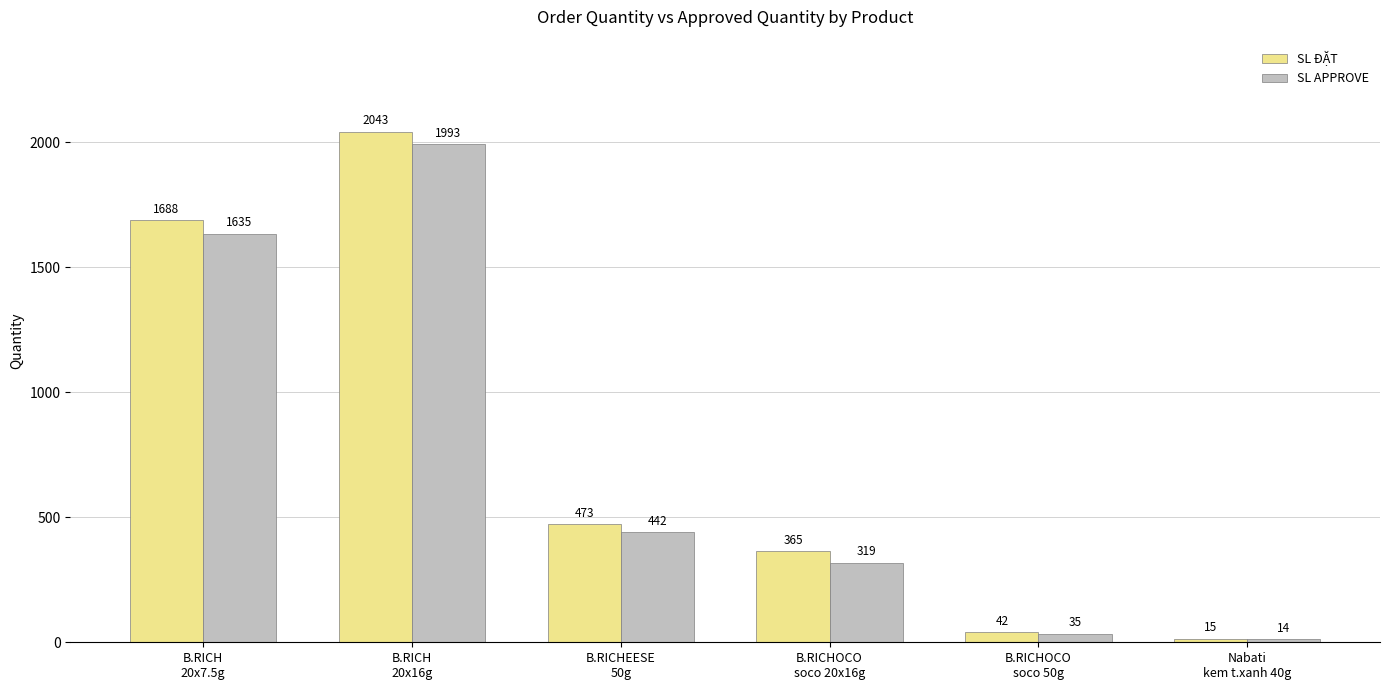

What is the difference between the second highest and minimum values in the SL ĐẶT series?

1673